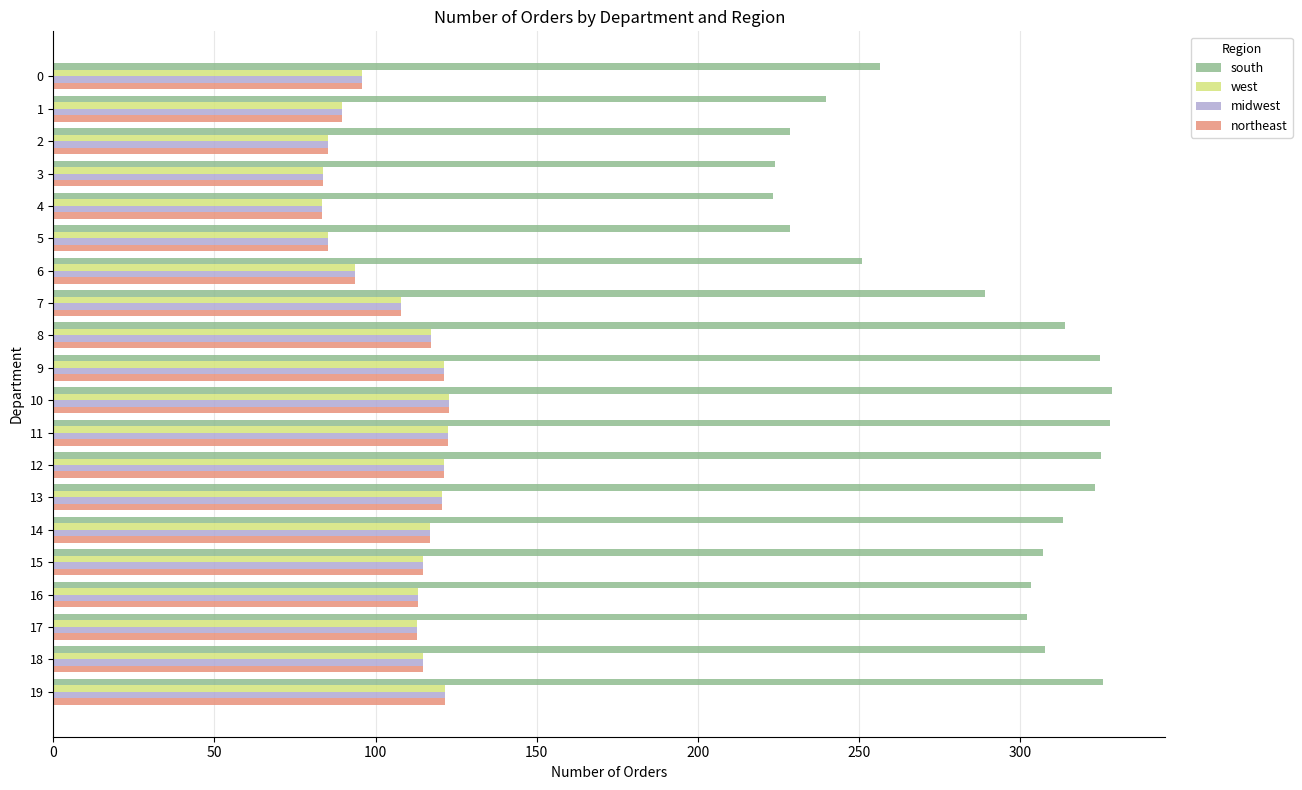

What is the lowest value of the northeast series?

83.4